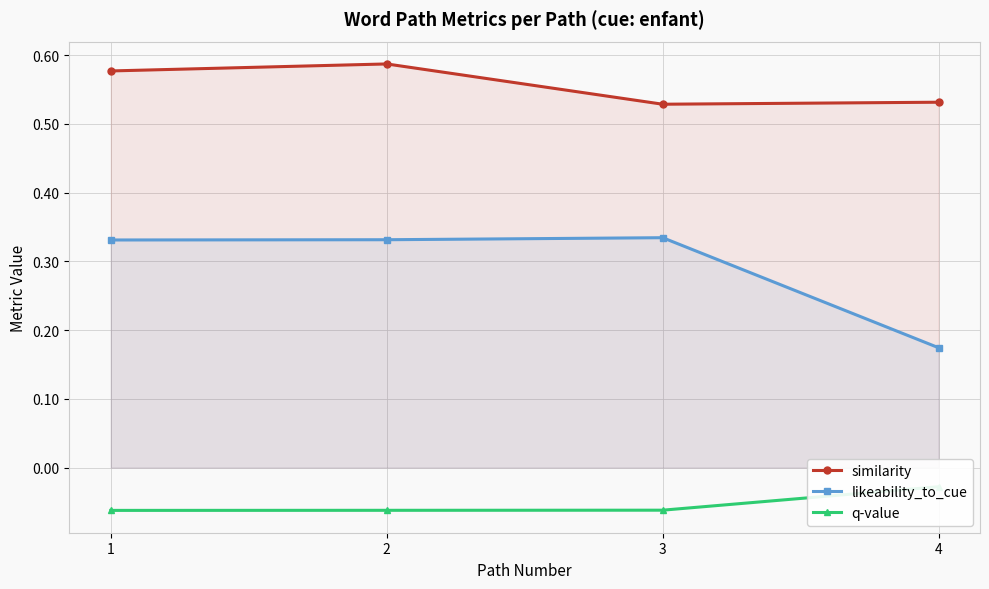

True or false: similarity and q-value cross at least once.

False